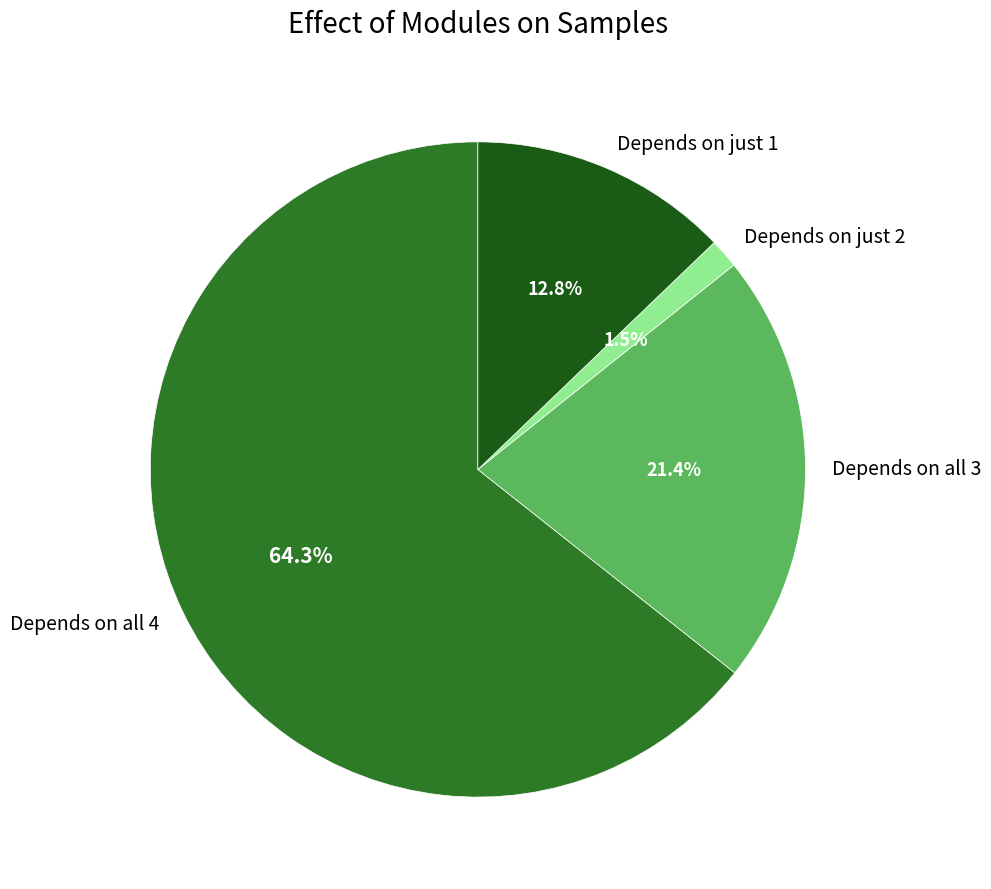

Which slice represents more than half of the pie?

Depends on all 4